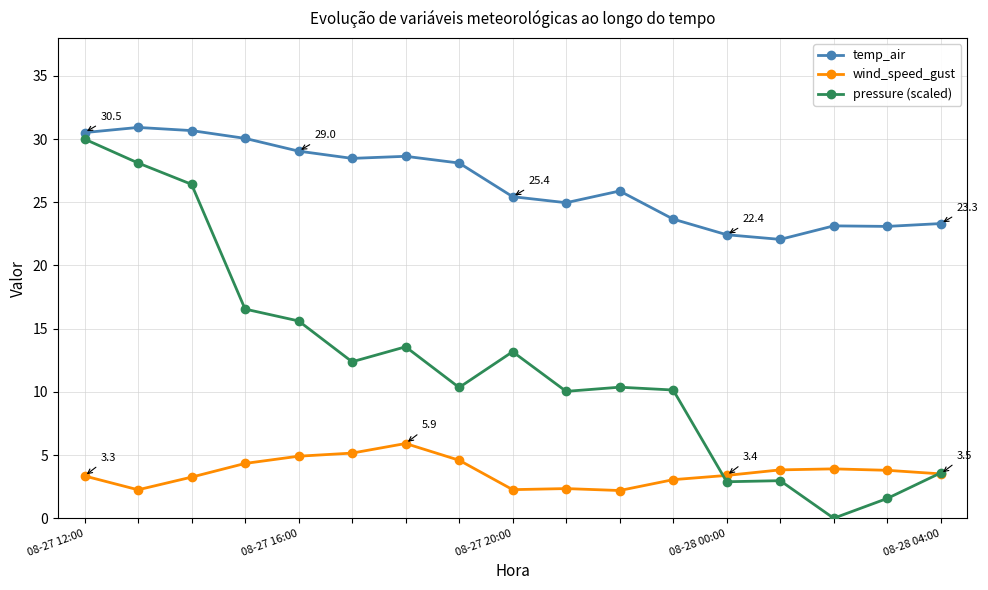

What is the maximum value for pressure (scaled)?

30.0